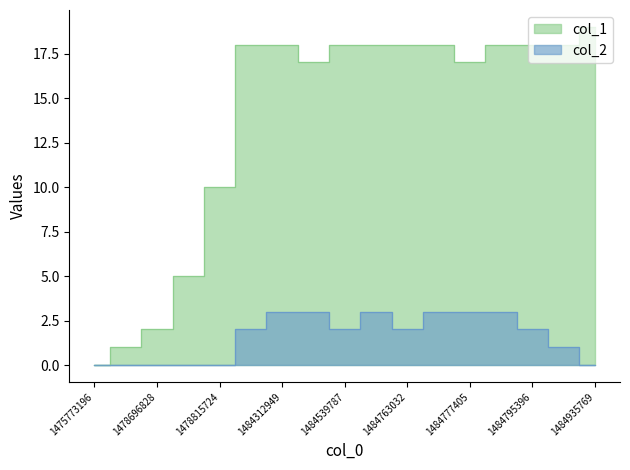

The col_1 series shows 24 at 1484777405. True or false?

False